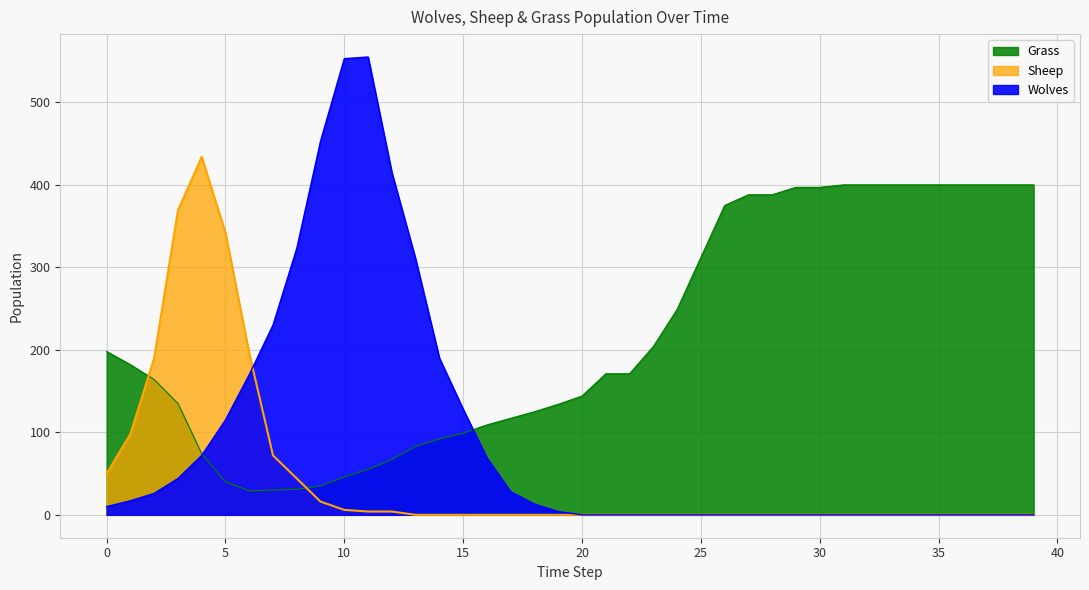

Reading right to left, what are all the values shown in this chart?

Wolves: 0	0	0	0	0	0	0	0	0	0	0	0	0	0	0	0	0	0	0	0	4	13	28	69	128	190	310	415	555	553	453	323	230	170	115	72	44	26	17	10
Sheep: 0	0	0	0	0	0	0	0	0	0	0	0	0	0	0	0	0	0	0	0	0	0	0	0	0	0	0	4	4	6	16	44	72	196	342	434	369	190	98	50
Grass: 400	400	400	400	400	400	400	400	400	397	397	388	388	375	312	249	204	171	171	144	134	125	117	109	99	92	83	67	55	46	35	31	30	29	40	74	135	164	182	198